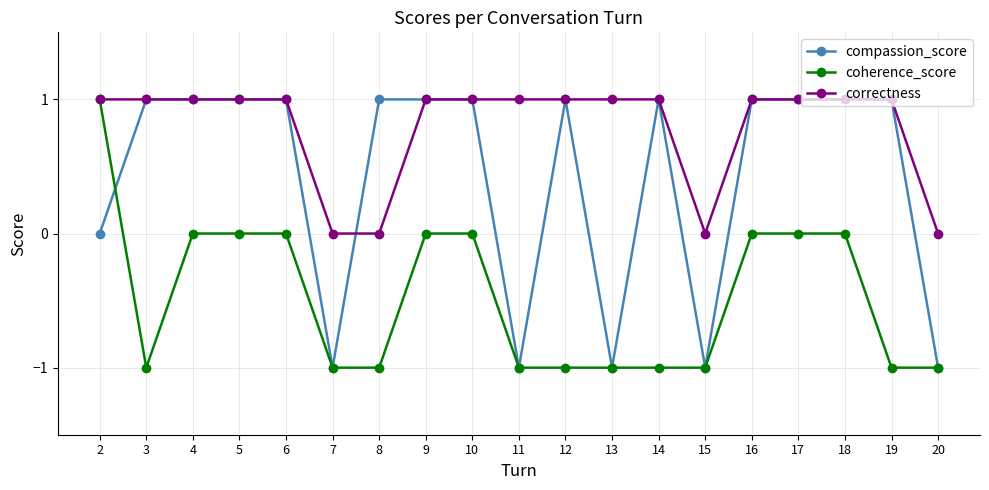

What is the value of the compassion_score point at the 19th from the left?

-1